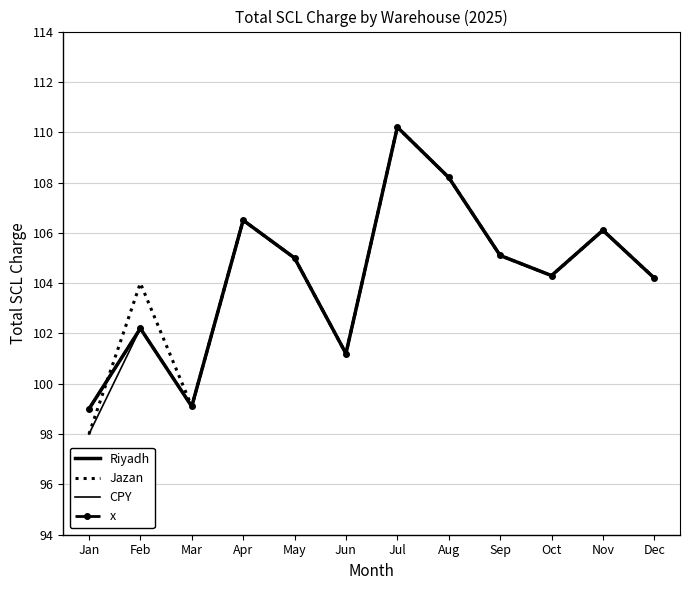

At which label does CPY reach its peak?

Jul